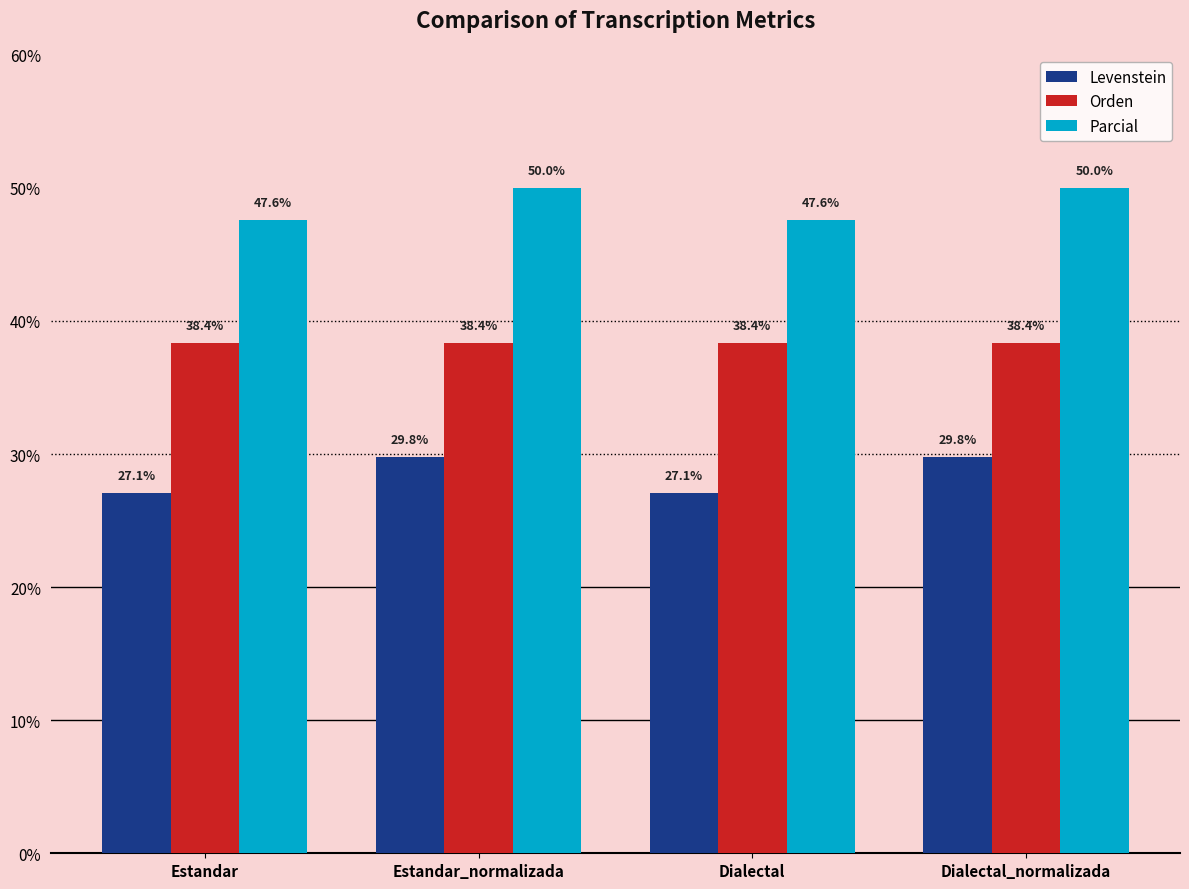

The Parcial series shows 47.6 at Estandar. True or false?

True